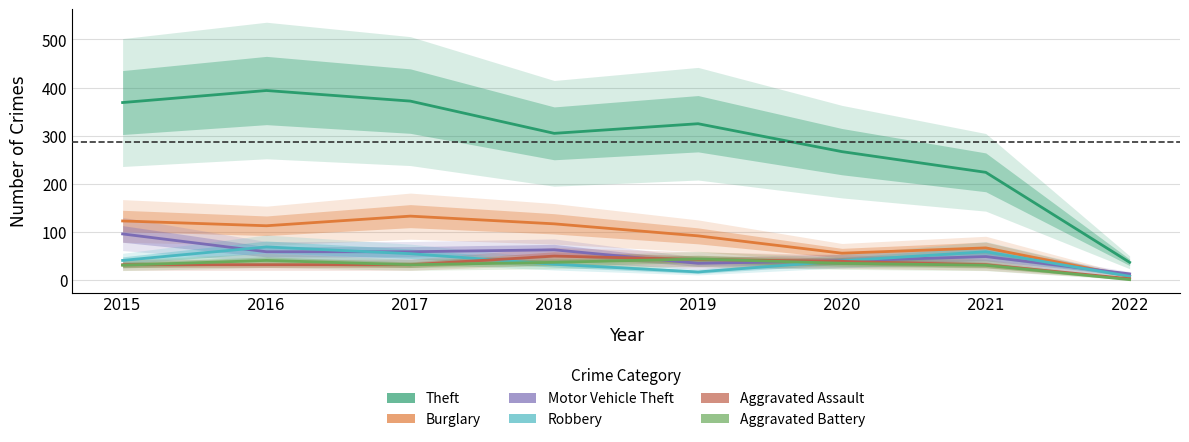

The Robbery series shows 59 at 2021. True or false?

True